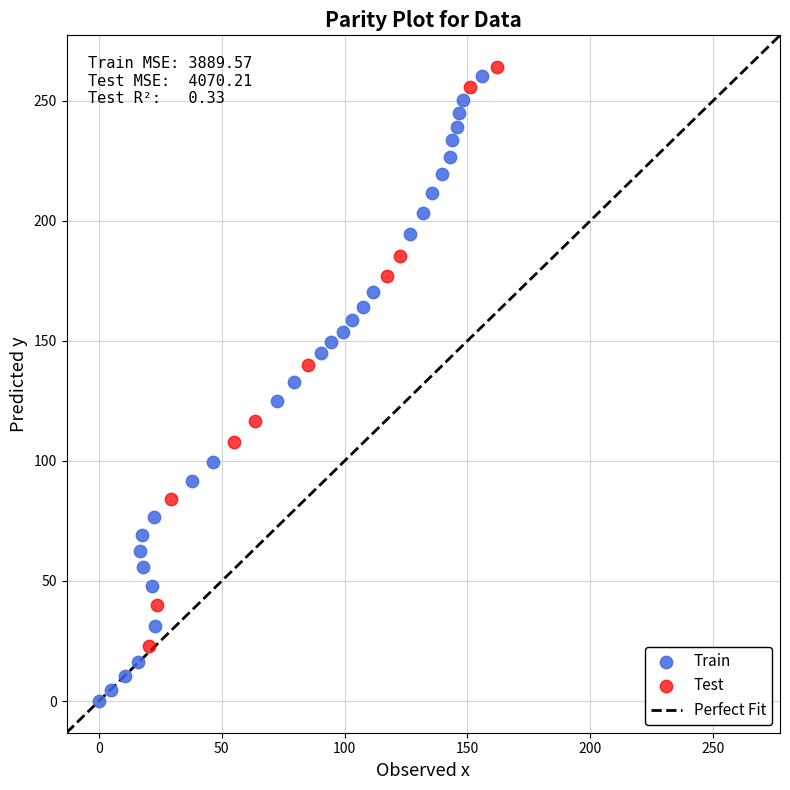

Which series has the largest Y range (max minus min)?

Train